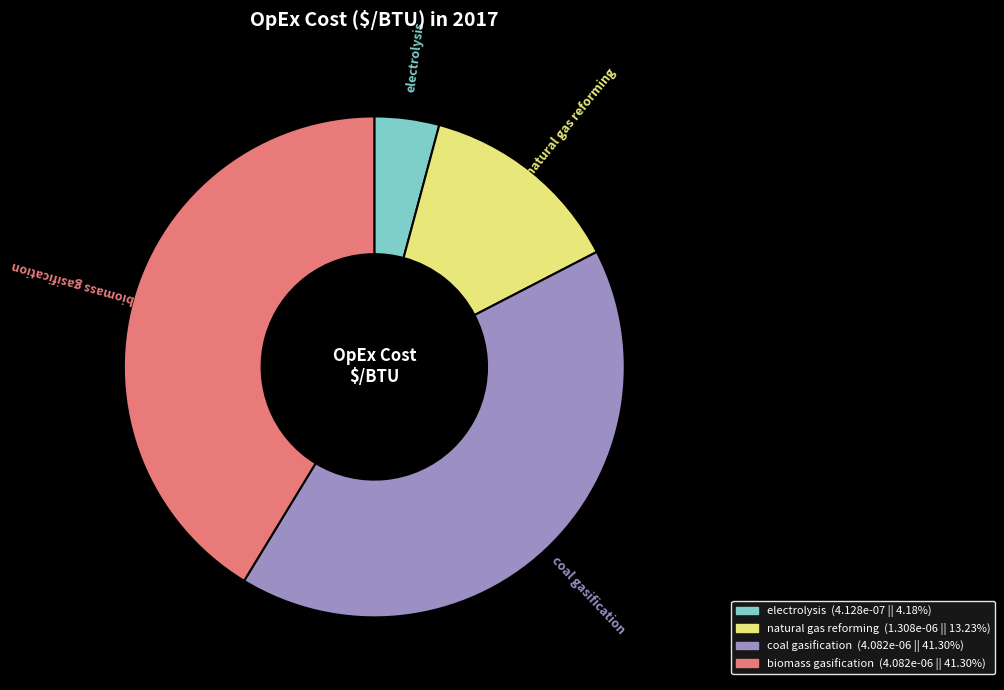

Which has a higher value, coal gasification or natural gas reforming?

coal gasification